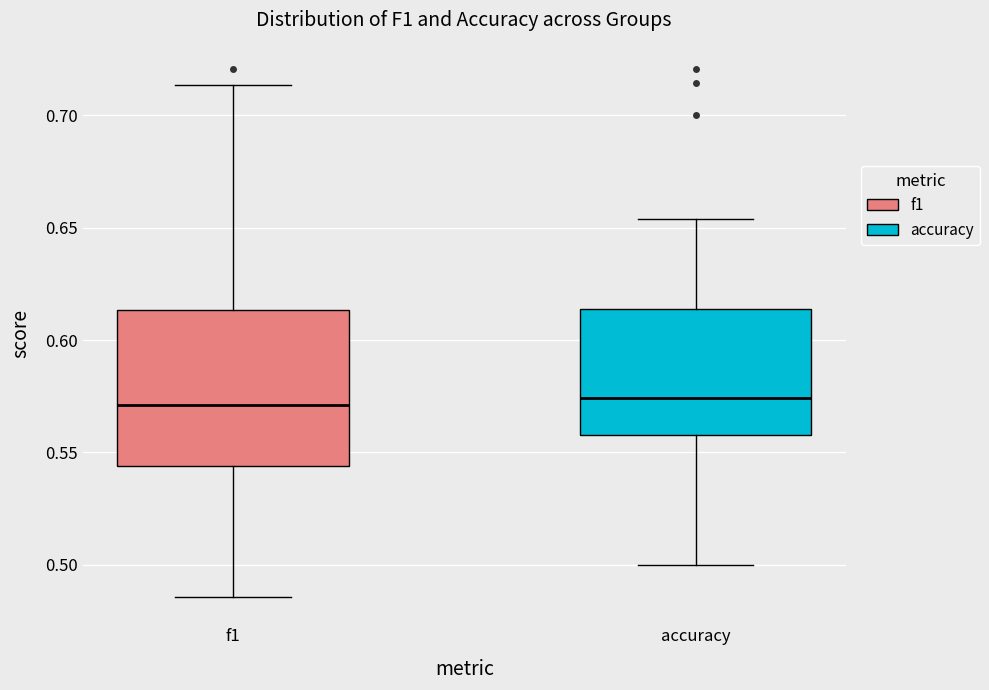

Where is the lower edge of the box for f1 on the y-axis? The values are not printed on the chart, so give them approximately, as read against the axis.

0.545